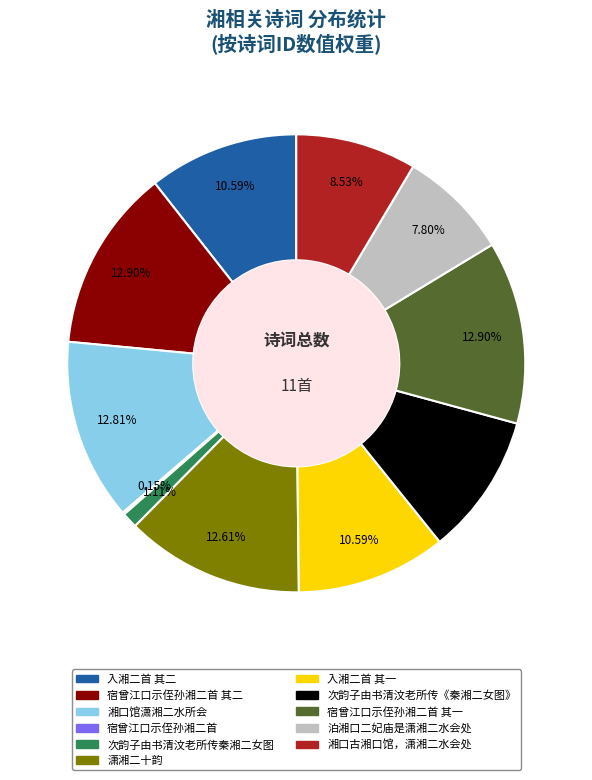

Does any single category account for the majority?

No